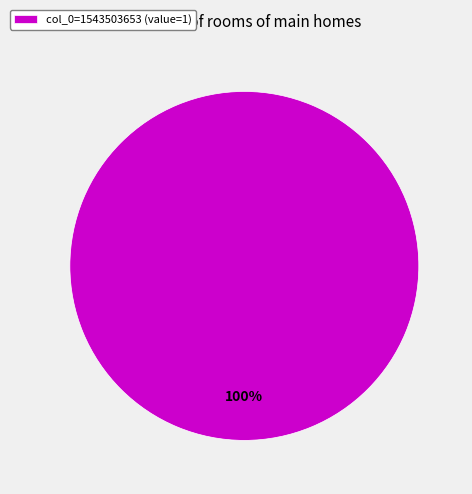

Rank the categories by value from highest to lowest.

col_0=1543503653 (value=1)